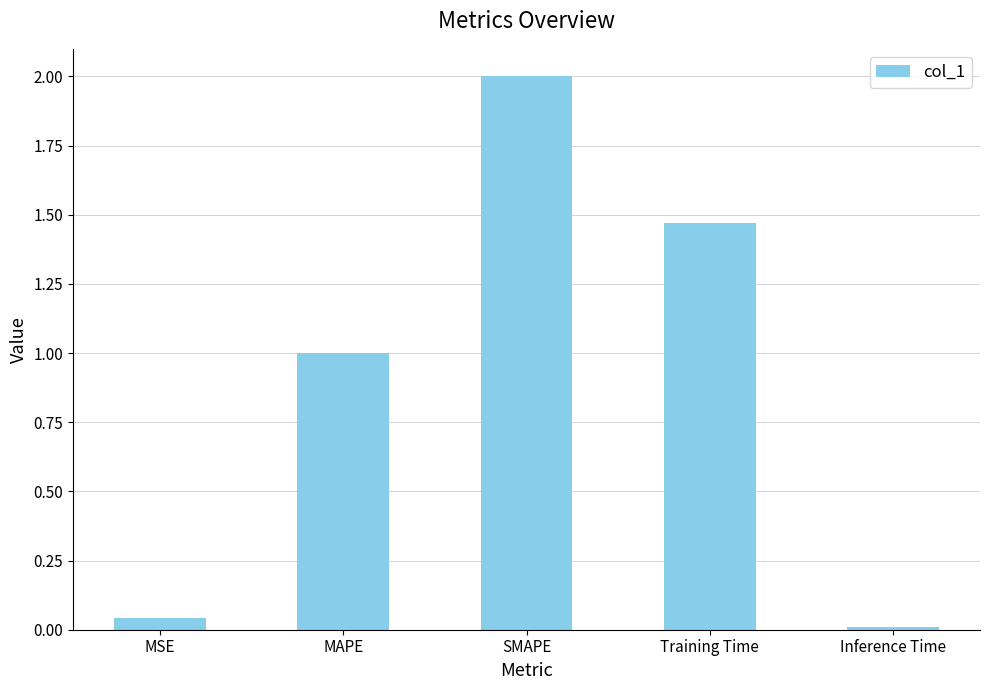

How many values exceed 1?

3